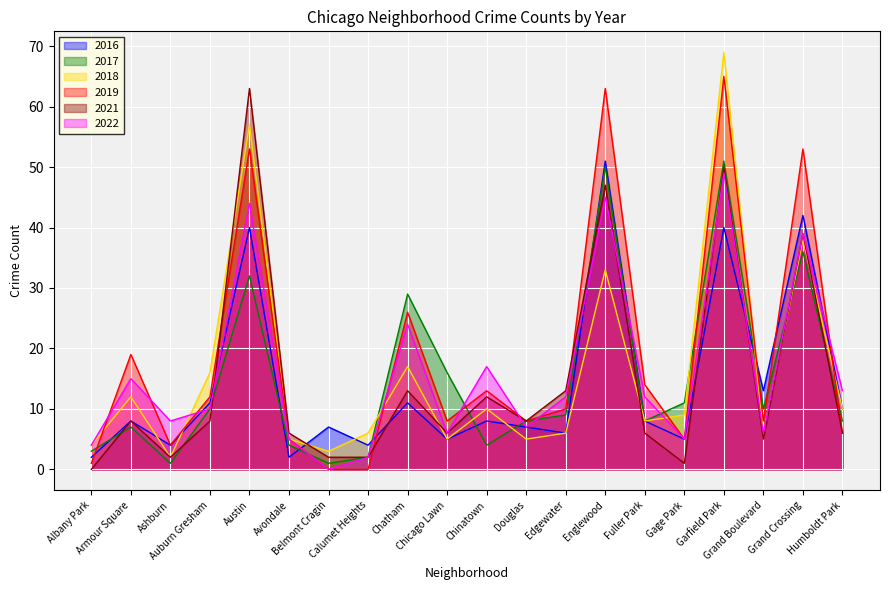

What is the approximate value of 2016 at Fuller Park?

8